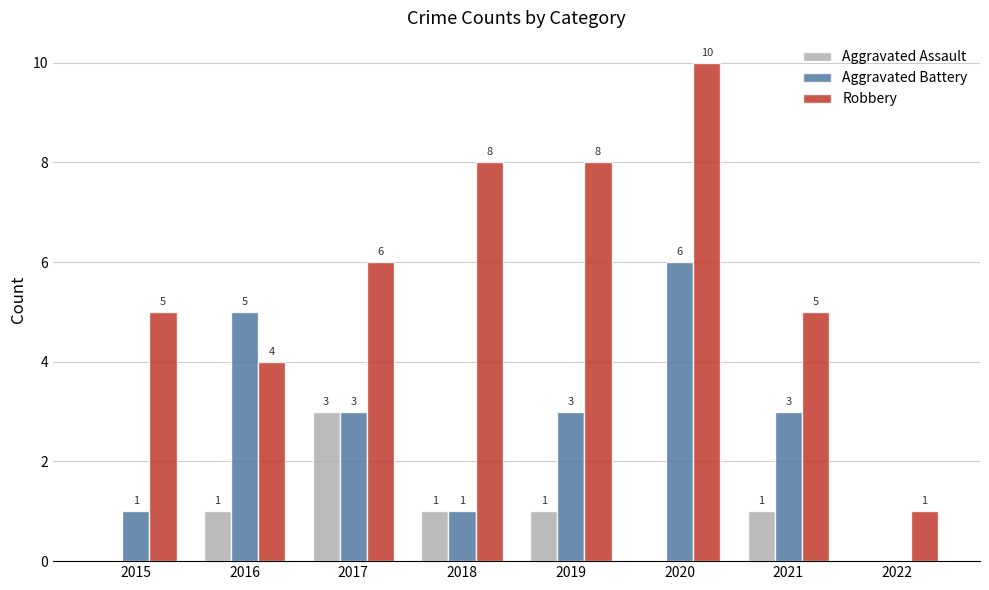

At which category is the sum across all series the highest?

2020